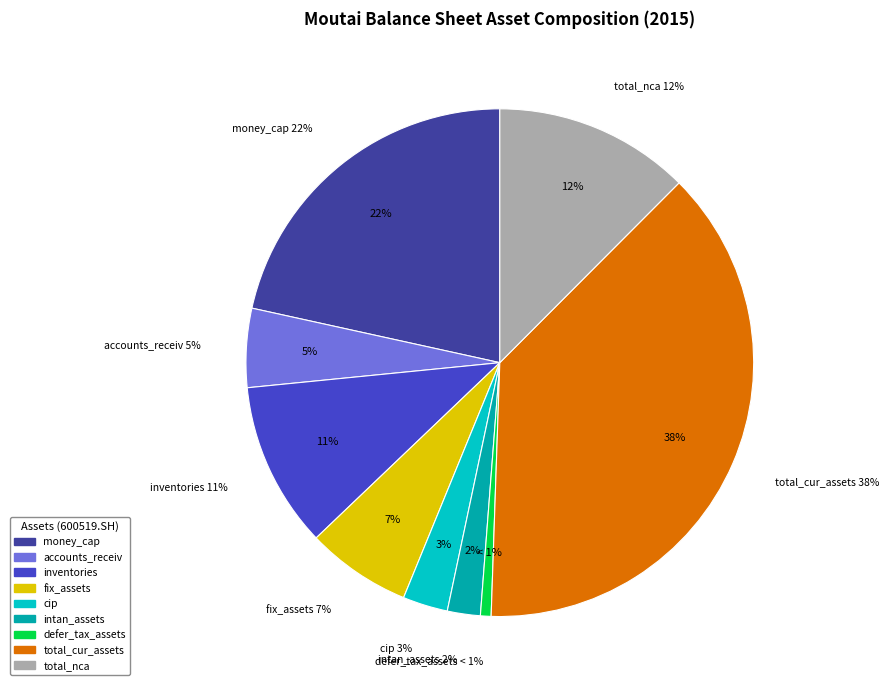

Which category has the smallest portion of the pie?

defer_tax_assets